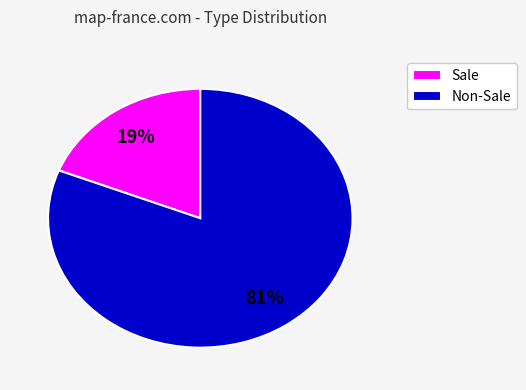

Is the sum of Non-Sale and Sale greater than half?

Yes